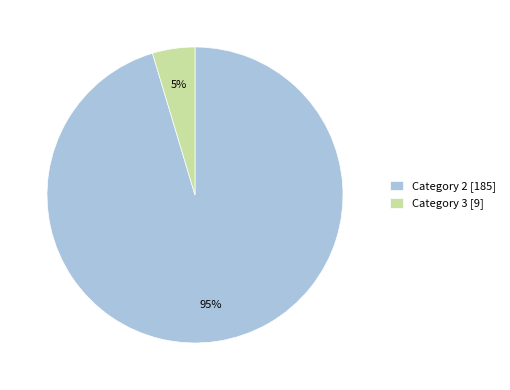

What is the smallest slice in the pie chart?

Category 3 [9]